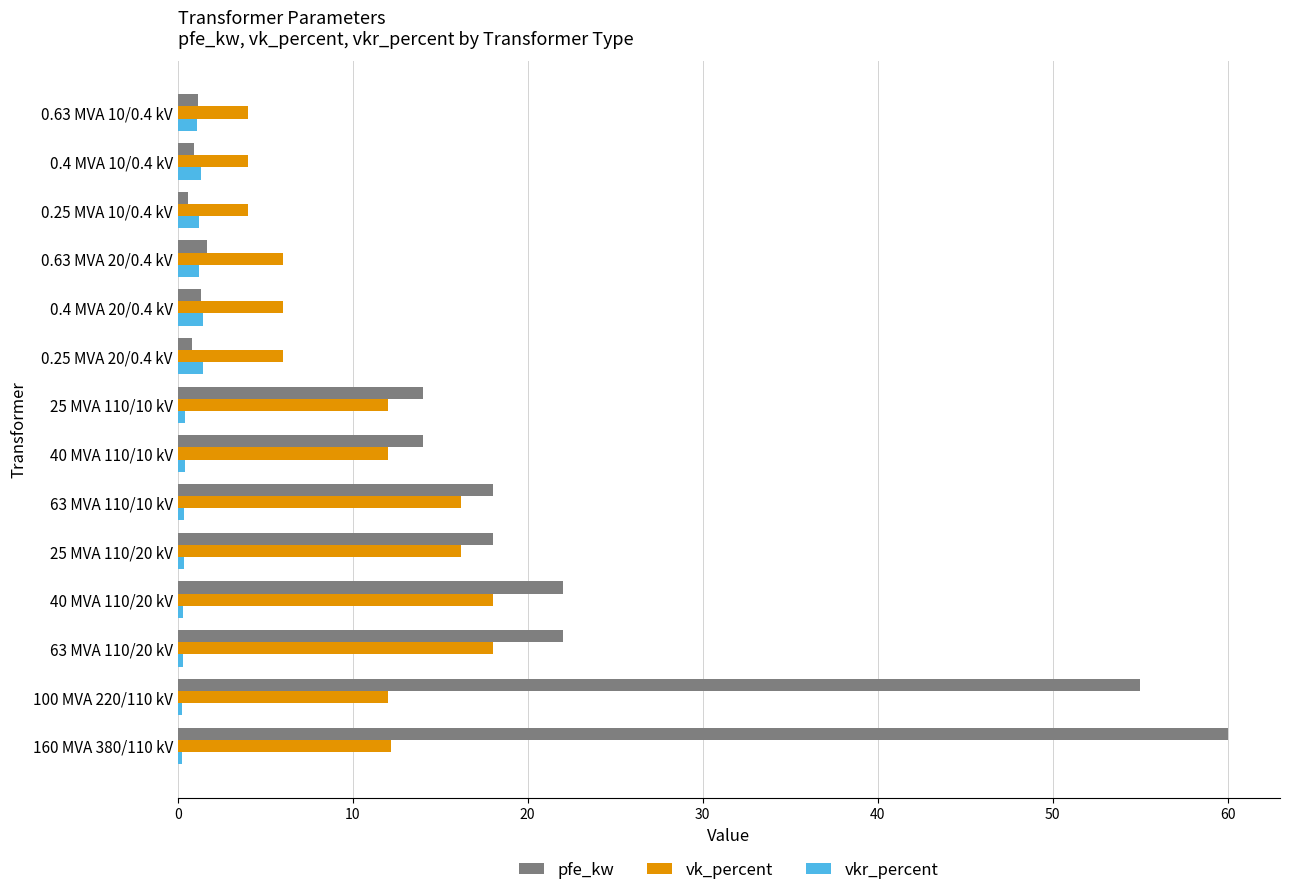

Count the number of data series in this chart.

3